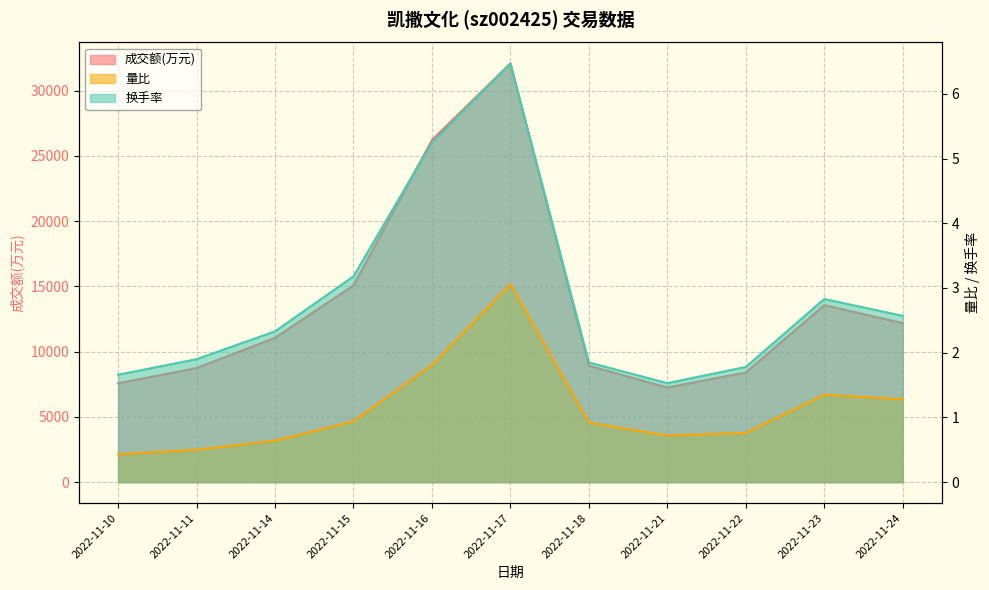

True or false: 换手率 and 成交额(万元) intersect in this chart.

False